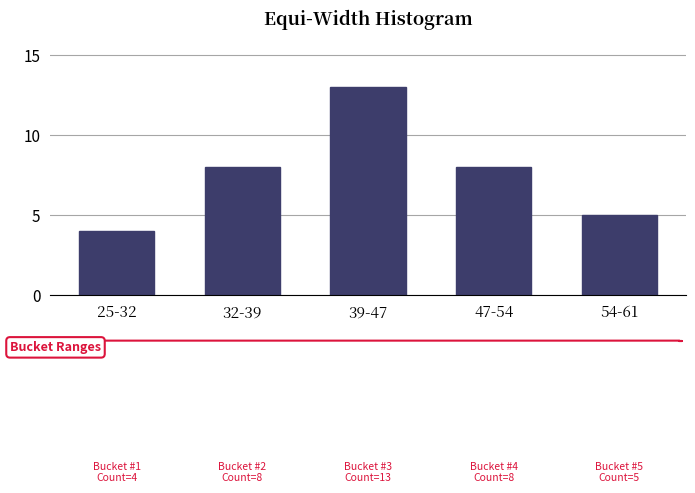

Reading right to left, extract all data points from this chart.

5	8	13	8	4